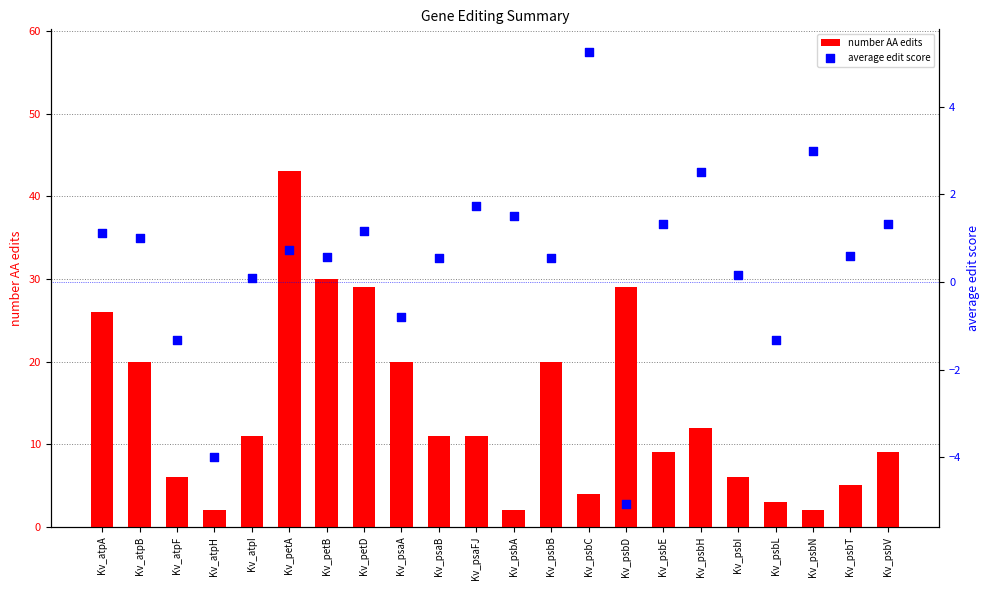

What are all the series names shown in the legend?

number AA edits, average edit score